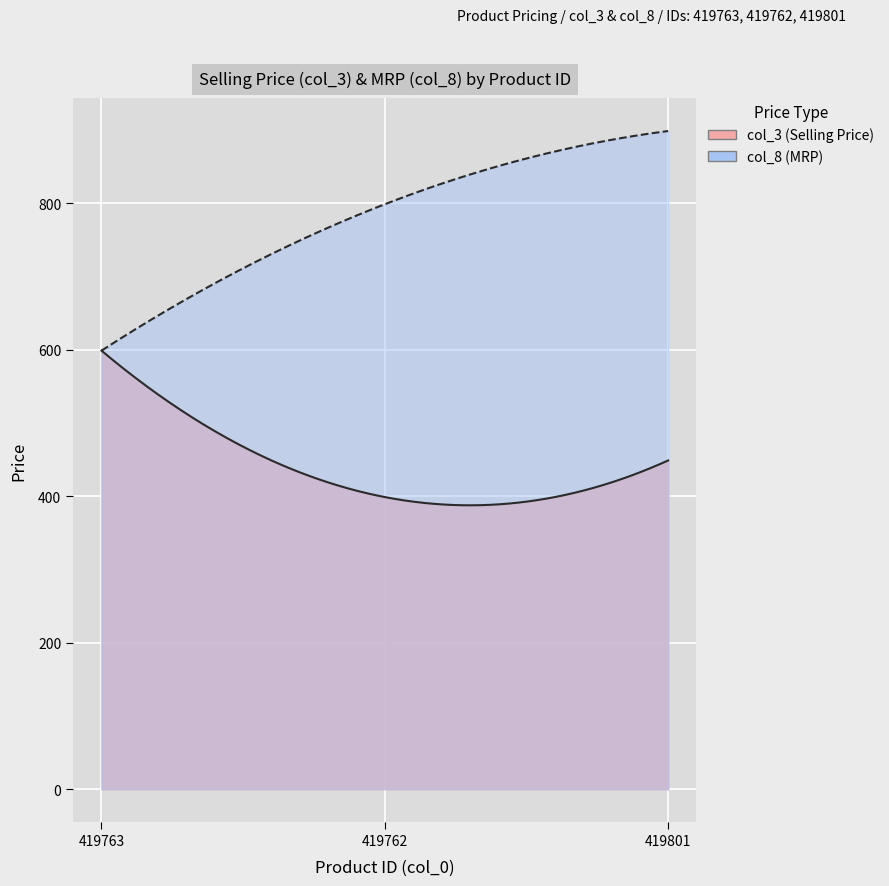

What is the sum of all col_8 values?

2297